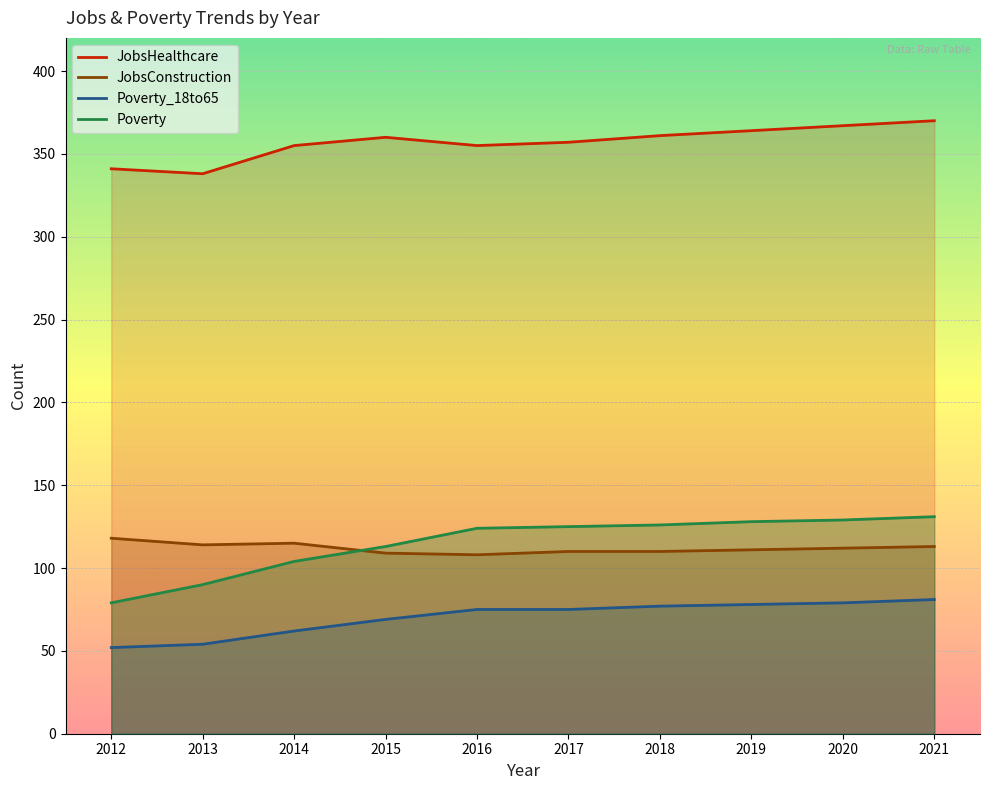

At which category is the sum across all series the highest?

2021